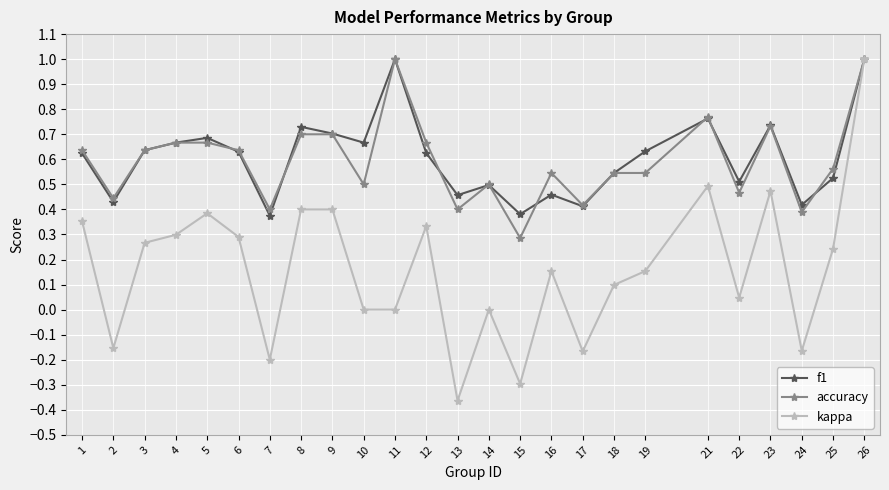

At how many categories does at least one series exceed 0?

25